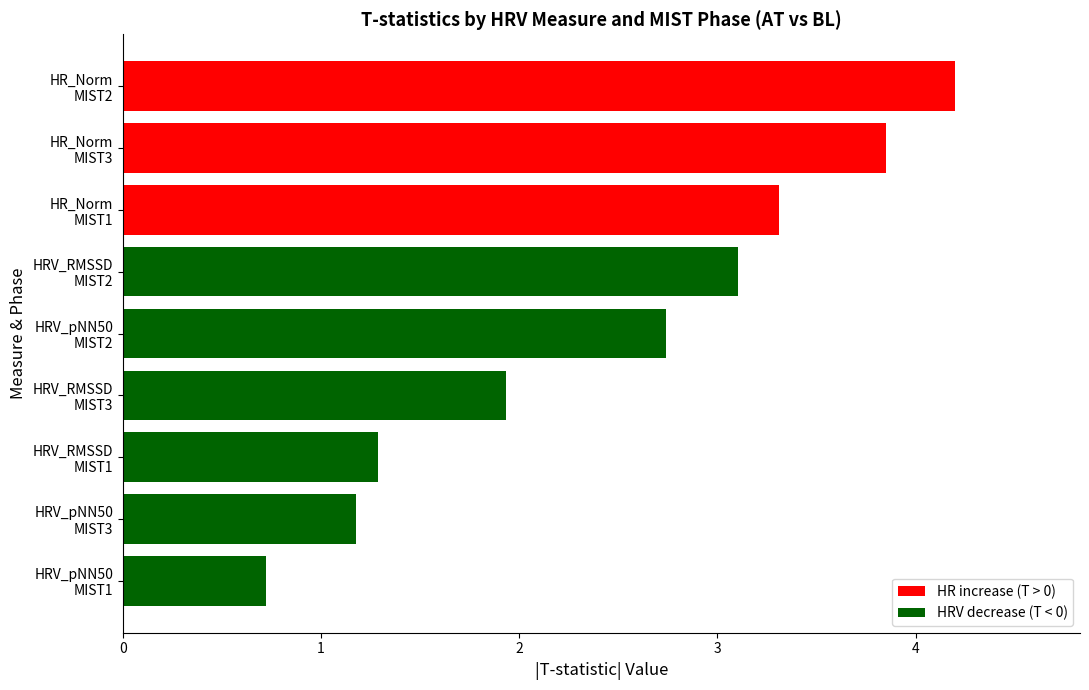

Rank the categories by value from lowest to highest.

HRV_pNN50
MIST1, HRV_pNN50
MIST3, HRV_RMSSD
MIST1, HRV_RMSSD
MIST3, HRV_pNN50
MIST2, HRV_RMSSD
MIST2, HR_Norm
MIST1, HR_Norm
MIST3, HR_Norm
MIST2